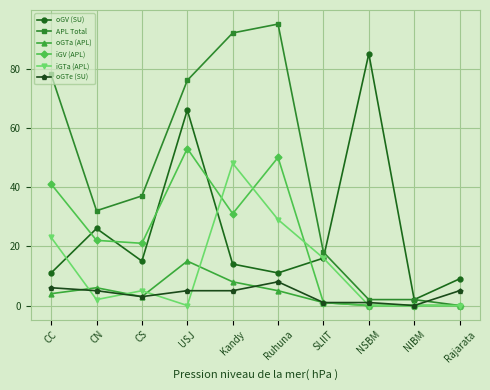

What is the difference between the maximum and minimum values in the oGV (SU) series?

83